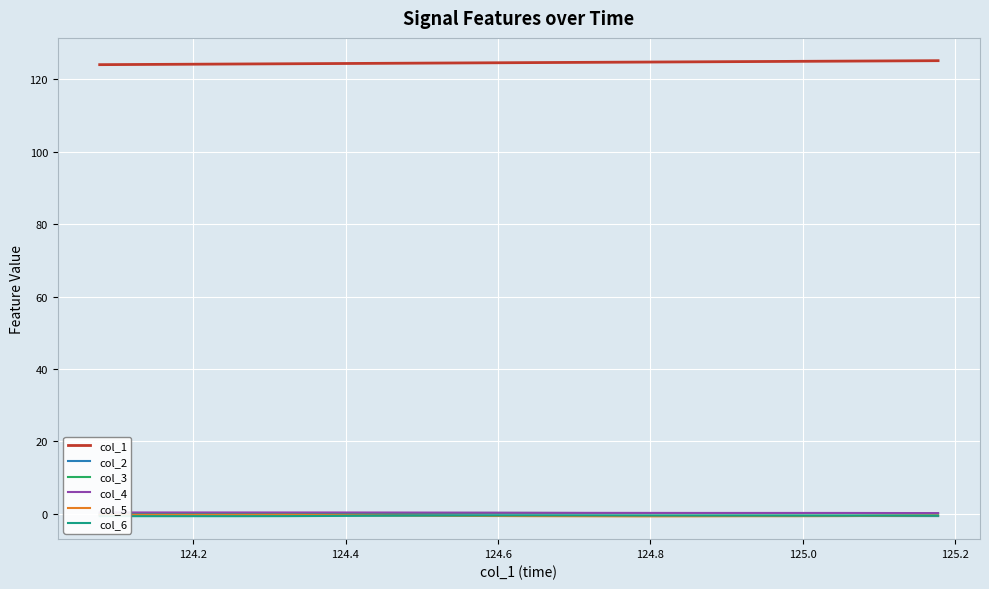

True or false: col_6 and col_1 intersect in this chart.

False